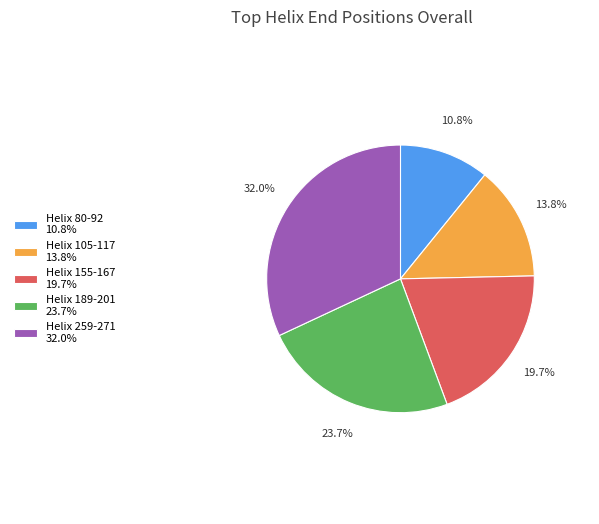

True or false: Helix 80-92 accounts for 11% of the total.

True